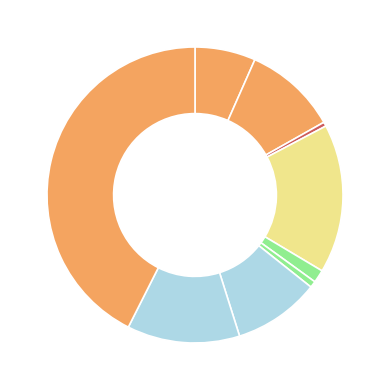

Rank the categories by value from lowest to highest.

Arson, Homicide, Criminal Sexual Assault, Aggravated Assault, Motor Vehicle Theft, Aggravated Battery, Robbery, Burglary, Theft